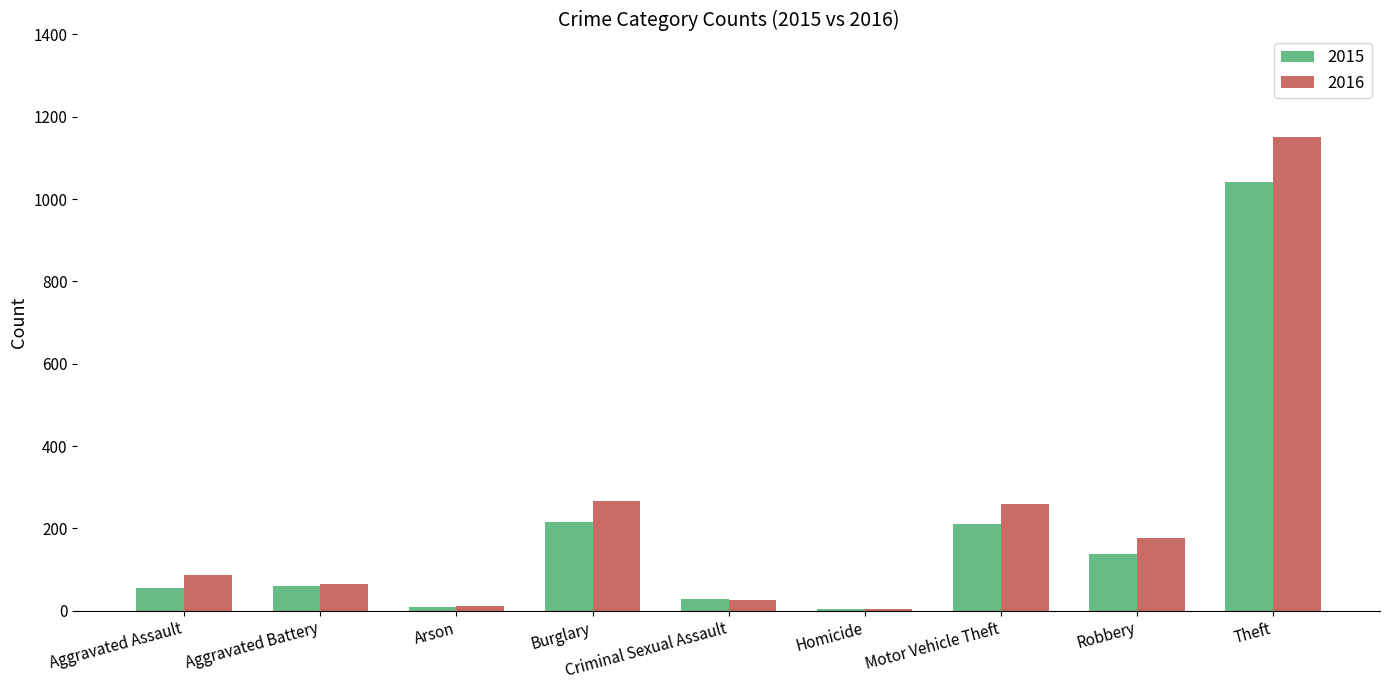

How many groups of bars are there?

9